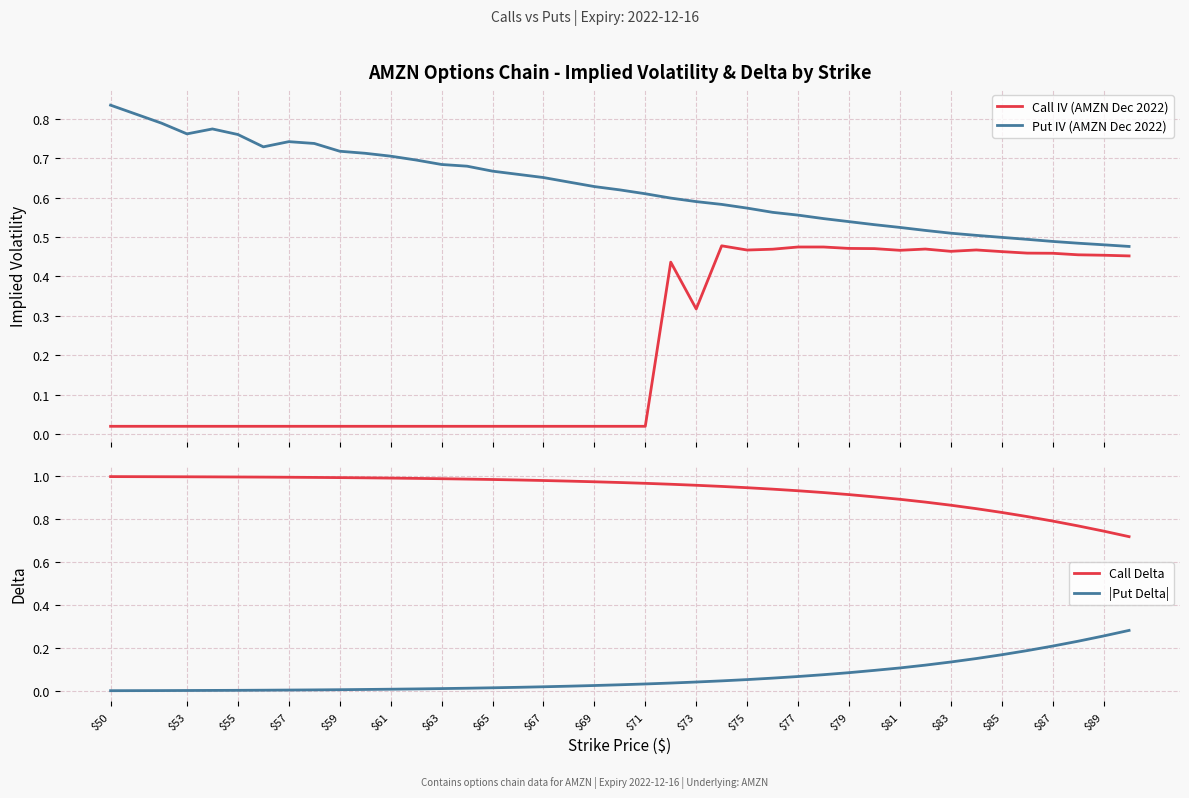

True or false: Call IV (AMZN Dec 2022) and Put IV (AMZN Dec 2022) intersect in this chart.

False